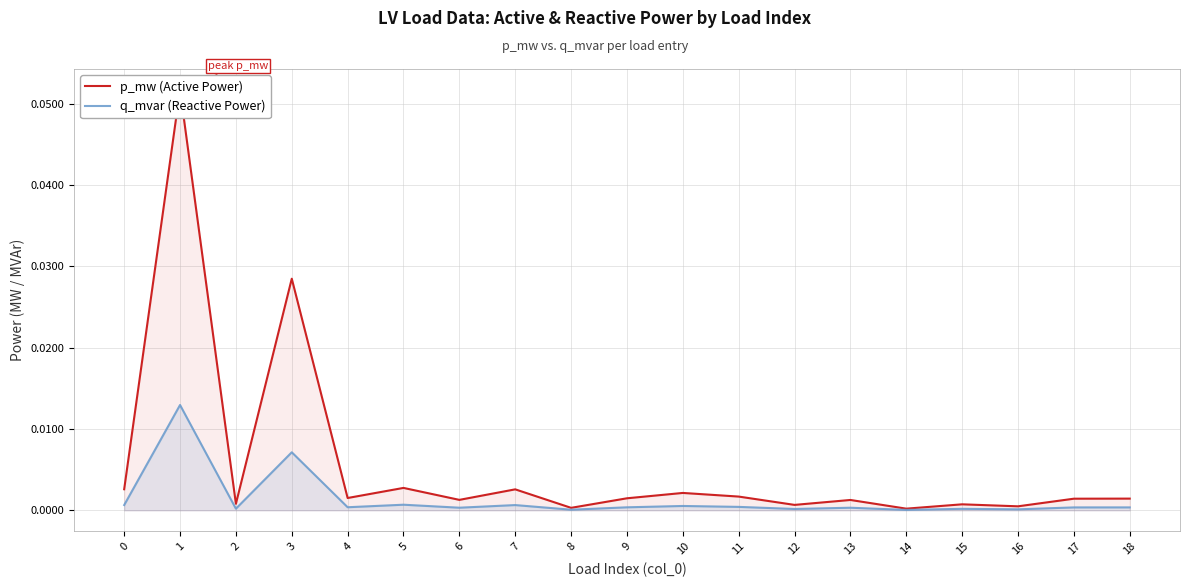

How many categories are shown in the chart?

19